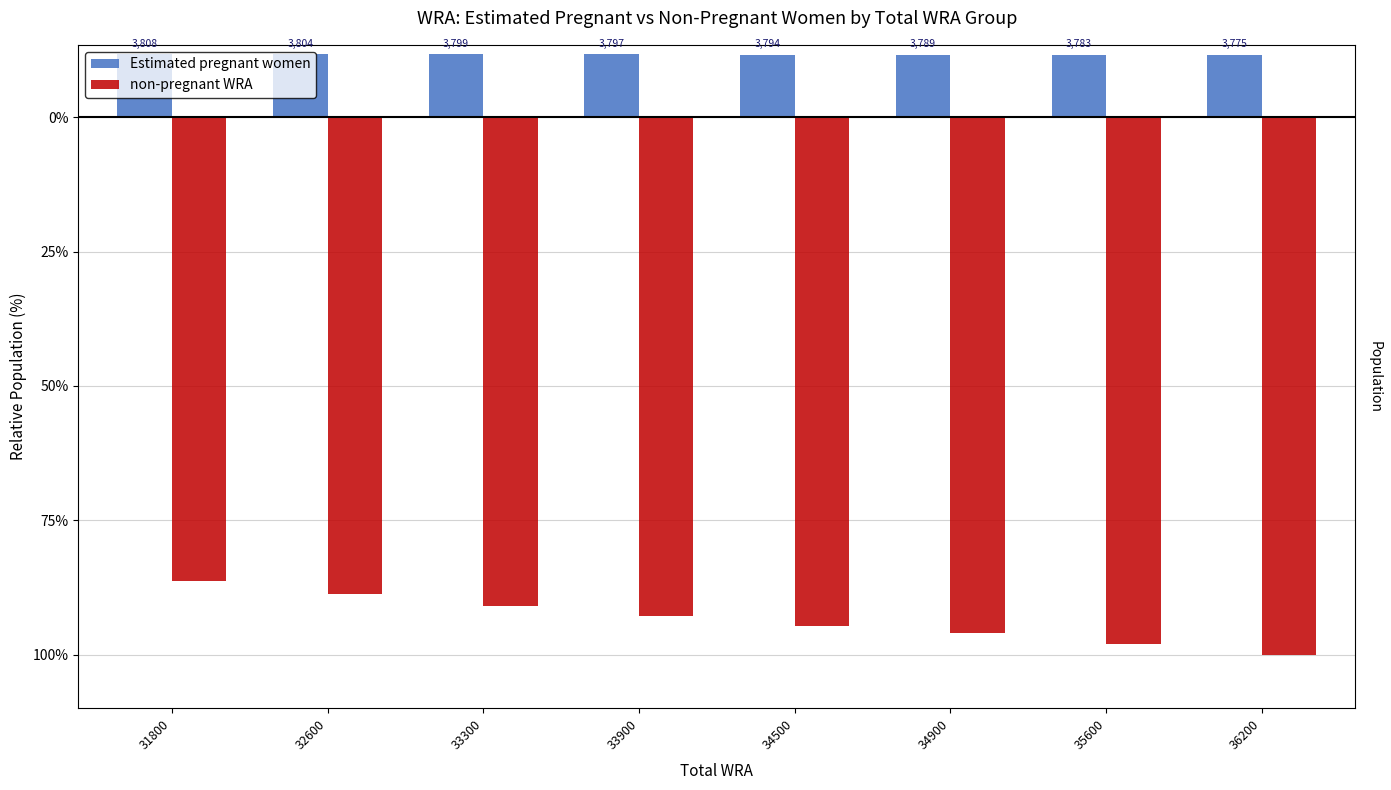

What are all the series names shown in the legend?

Estimated pregnant women, non-pregnant WRA